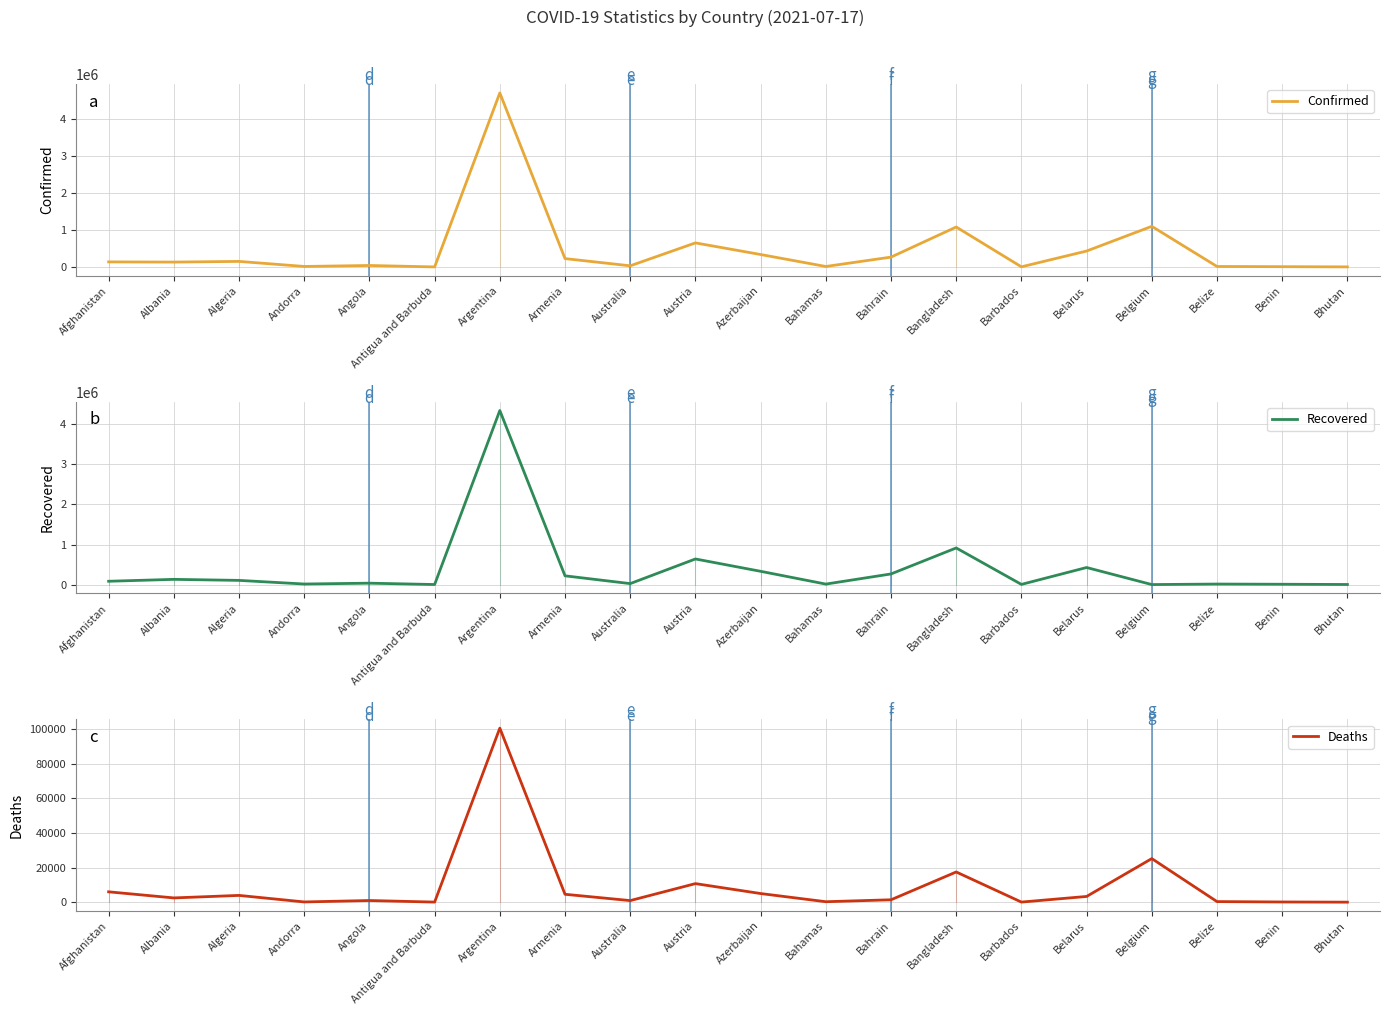

Reading left to right, transcribe all the data shown in this chart.

Confirmed: 137853	132647	151103	14273	40530	1268	4719952	227111	31627	653001	337970	13274	267619	1083922	4230	432388	1102069	13644	8244	2380
Recovered: 82586	130067	104397	13844	34620	1224	4345549	218128	23926	639352	331112	12035	265263	914343	4156	425907	0	13025	8081	2027
Deaths: 5983	2456	3910	127	951	42	100695	4558	912	10728	4990	256	1379	17465	48	3306	25208	332	107	2